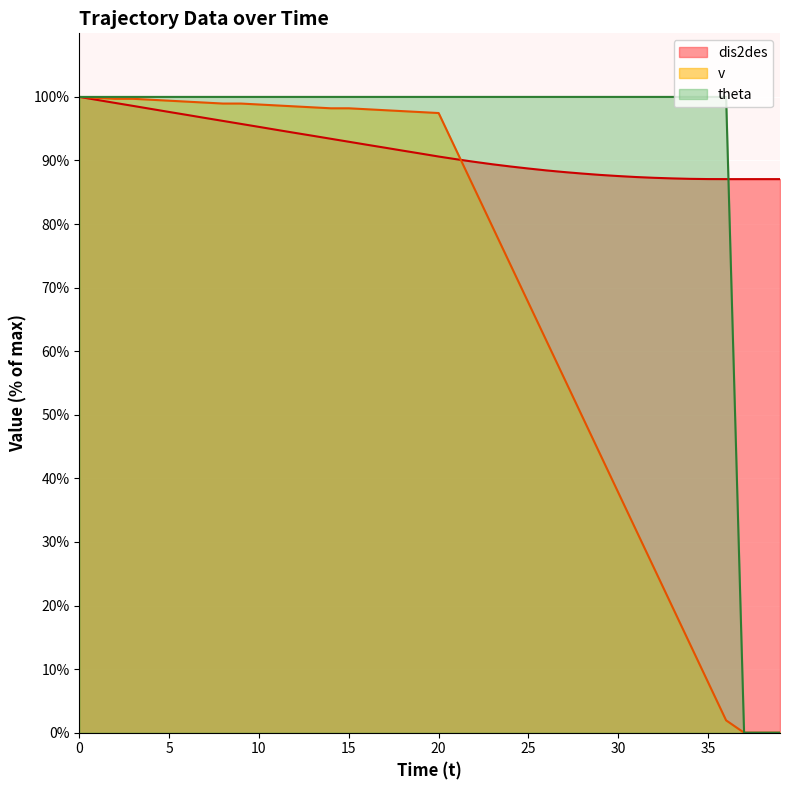

True or false: theta has more than 0 points higher than both neighbors.

False